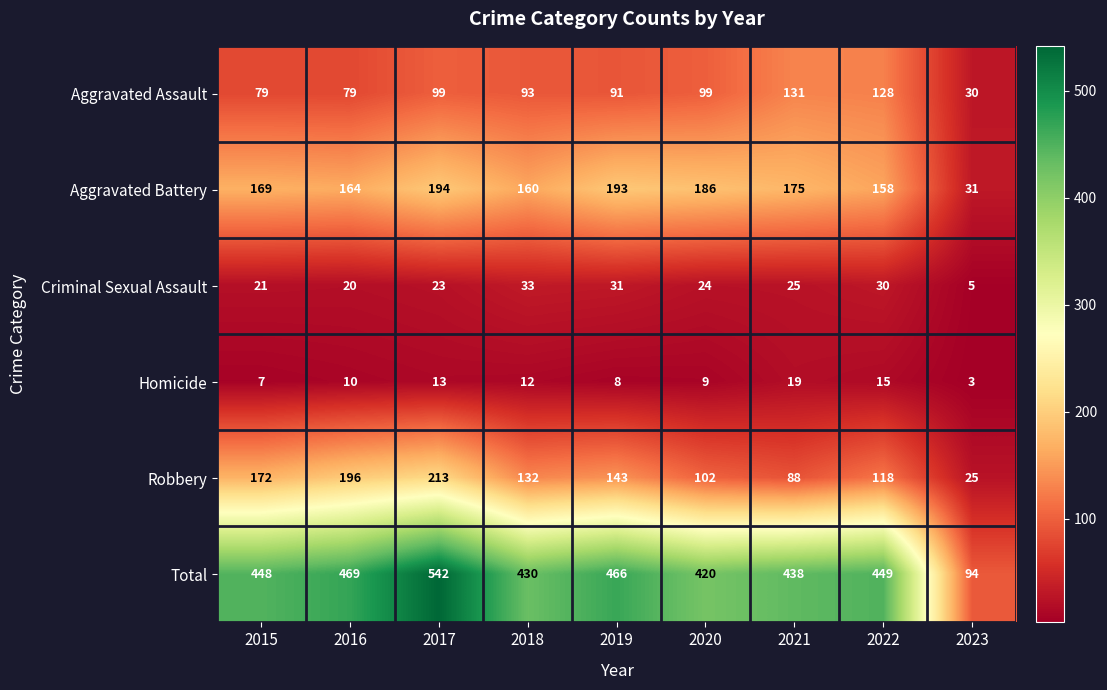

Where does the Criminal Sexual Assault series first go above 24?

2018